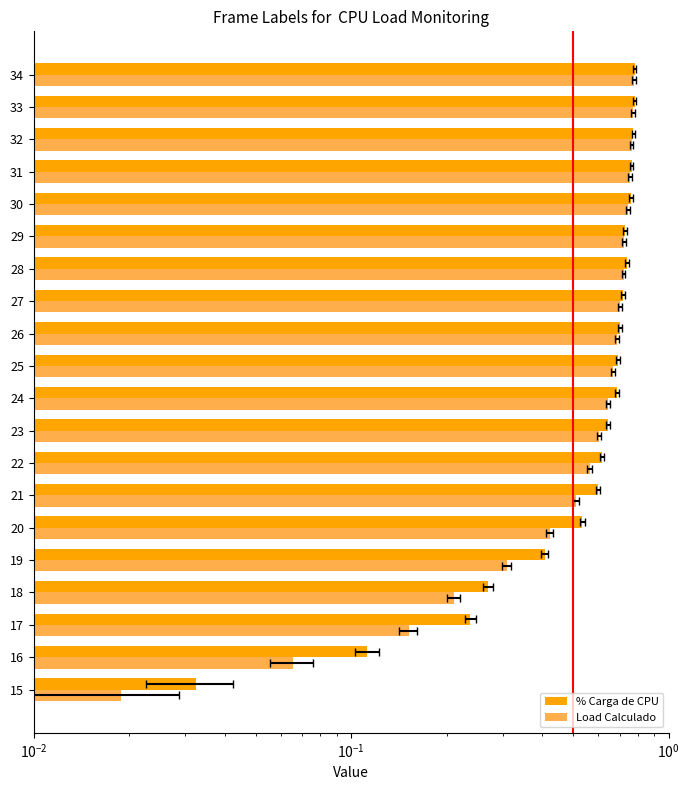

Rank the series at 32 from lowest to highest value.

Load Calculado, % Carga de CPU